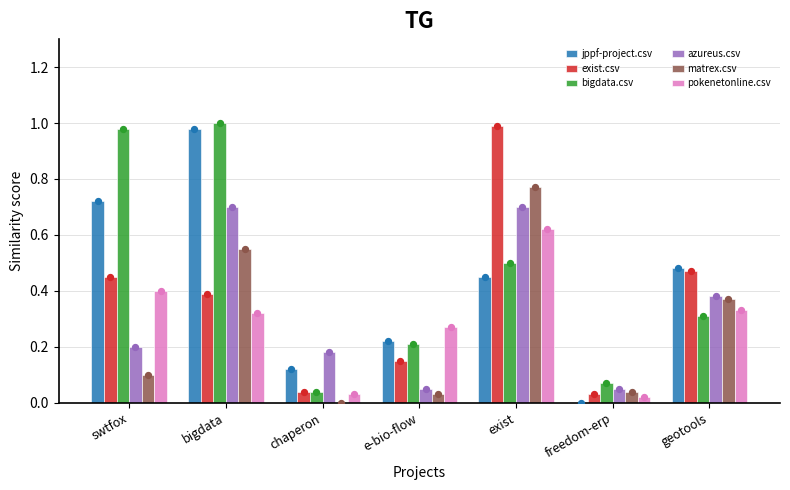

What is the total value across all series at exist?

4.0